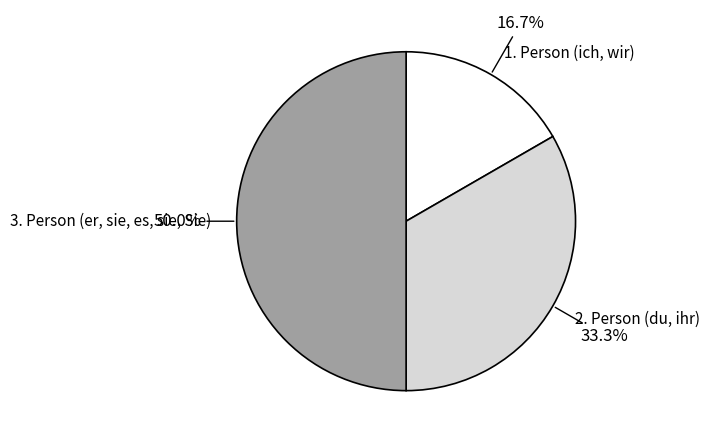

What is the ratio of the value at 1. Person (ich, wir) to the value at 3. Person (er, sie, es, sie, Sie)?

0.3